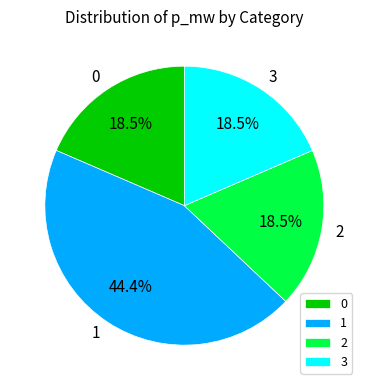

What is the largest slice in the pie chart?

1